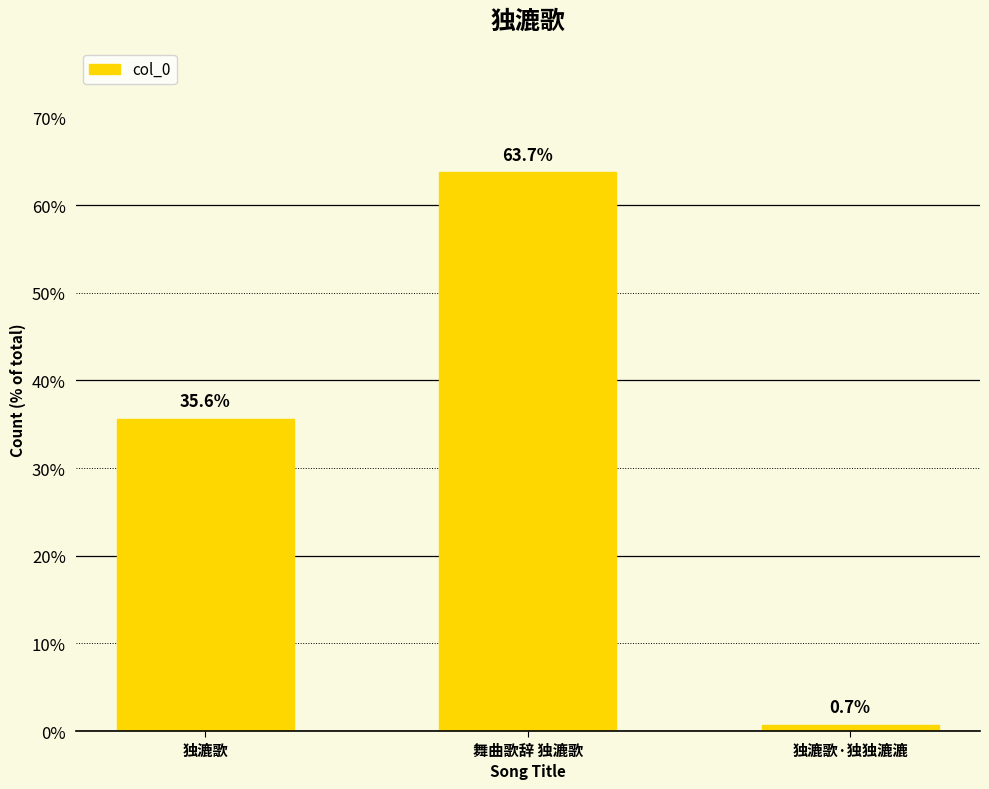

List the labels in order of value, largest first.

舞曲歌辞 独漉歌, 独漉歌, 独漉歌·独独漉漉